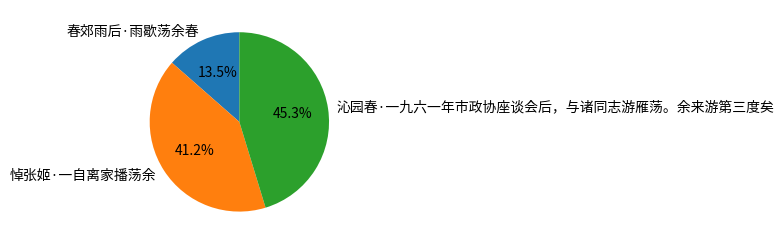

The 沁园春·一九六一年市政协座谈会后，与诸同志游雁荡。余来游第三度矣 slice represents 52% of the pie. True or false?

False